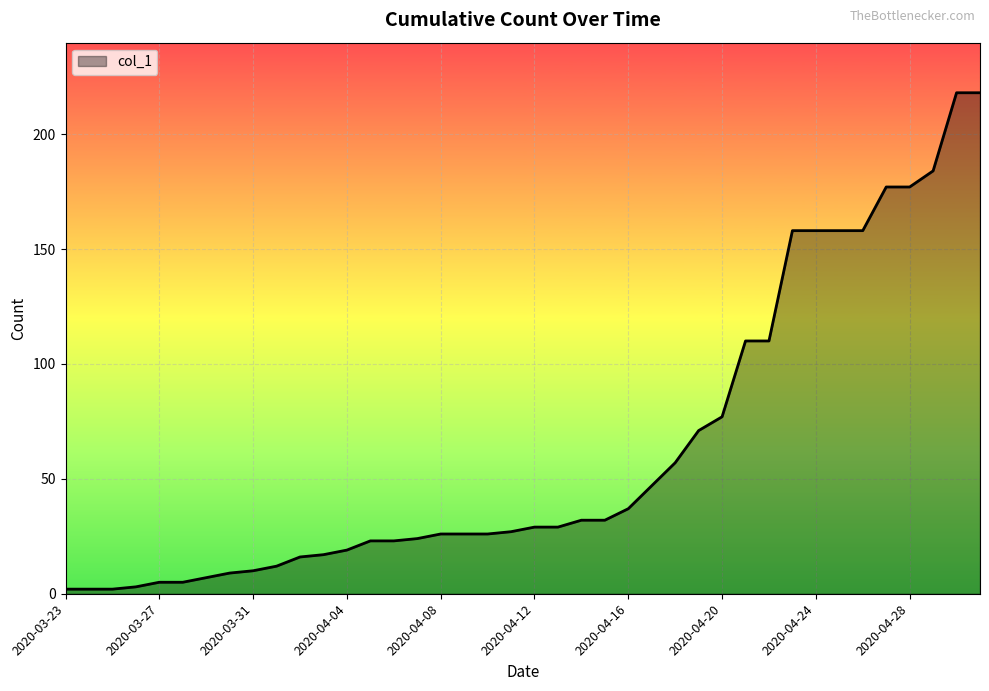

What is the difference between the maximum and minimum values?

216